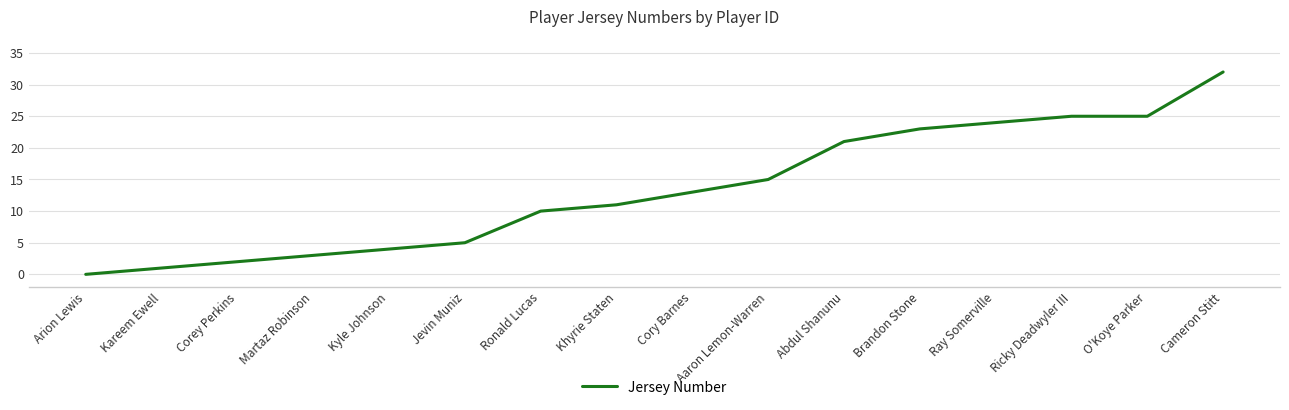

What is the difference between the values at Ronald Lucas and Martaz Robinson?

7